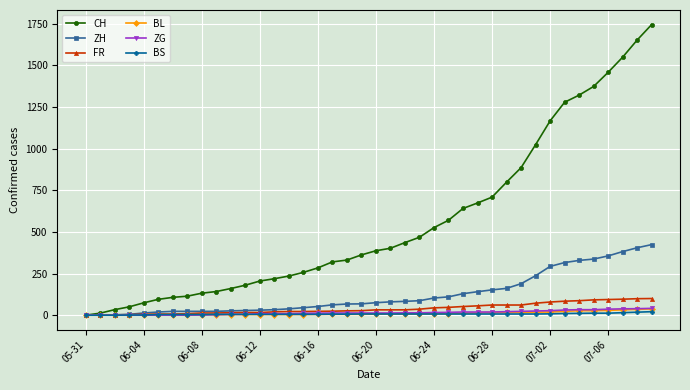

What is the average value of the ZG series?

15